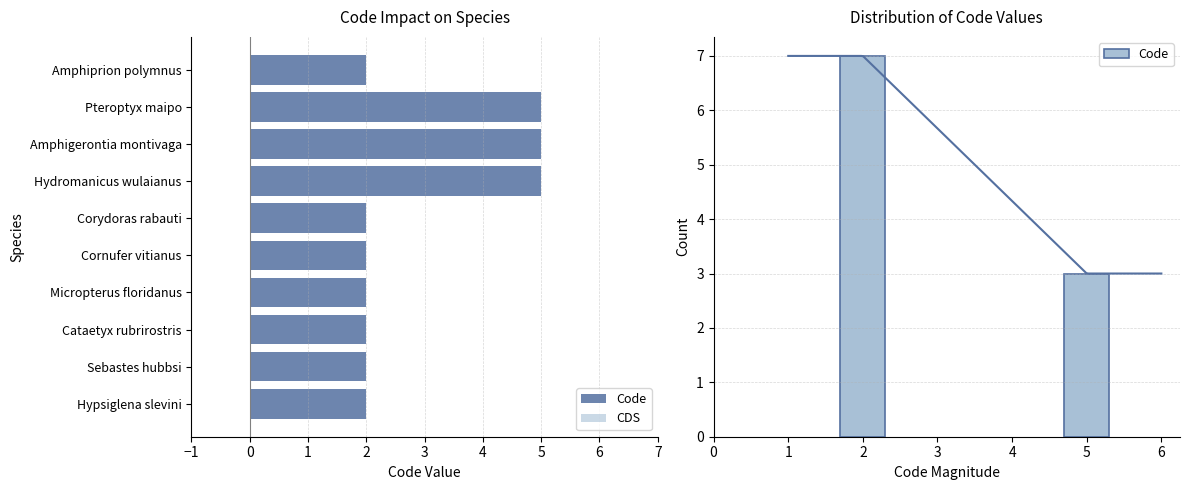

What is the difference between the values at Sebastes hubbsi and Pteroptyx maipo?

3